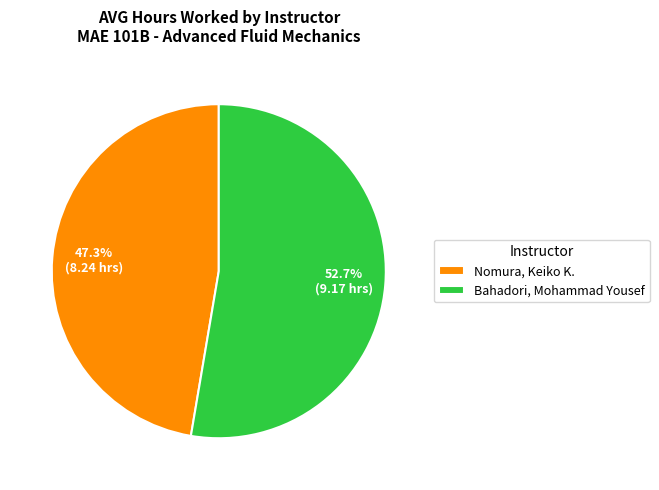

What is the smallest slice in the pie chart?

Nomura, Keiko K.